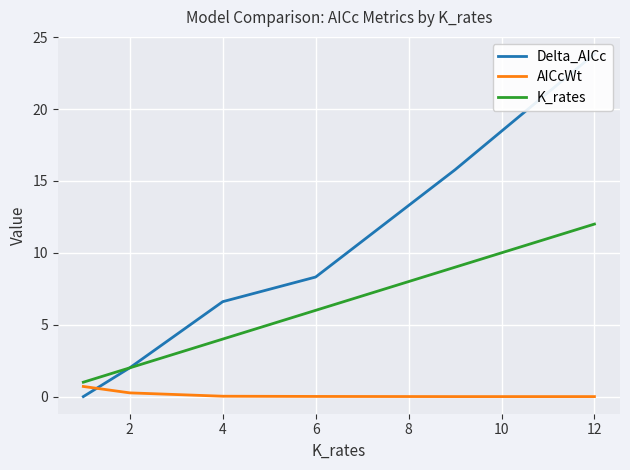

What is the difference between the K_rates values at 4 and 6?

2.0